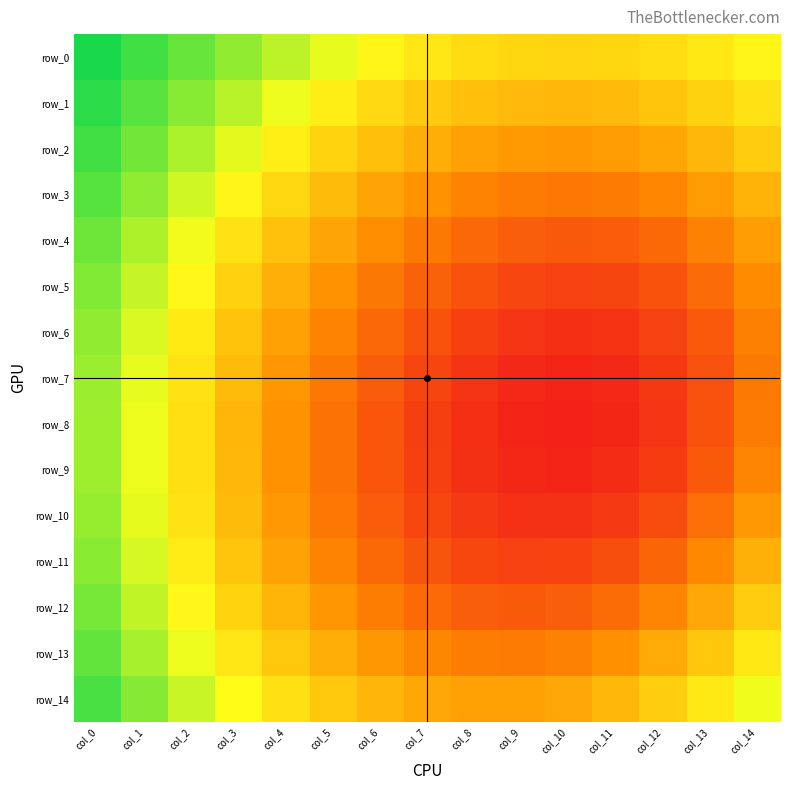

At which label does row_2 reach its peak?

col_0